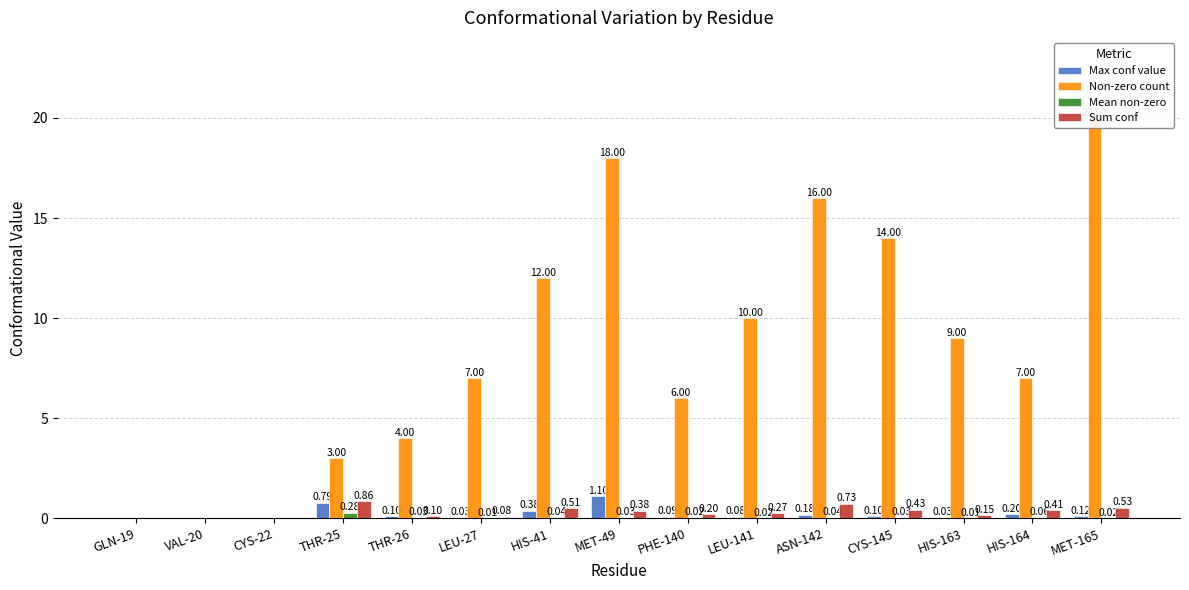

Which series has the largest total across all categories?

Non-zero count